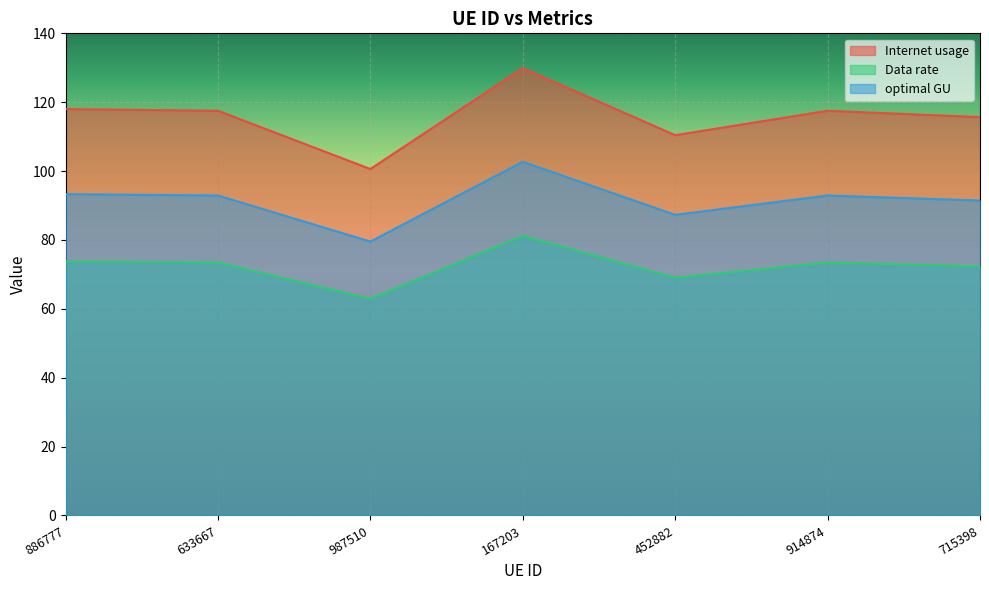

Which series has the largest total across all categories?

Internet usage